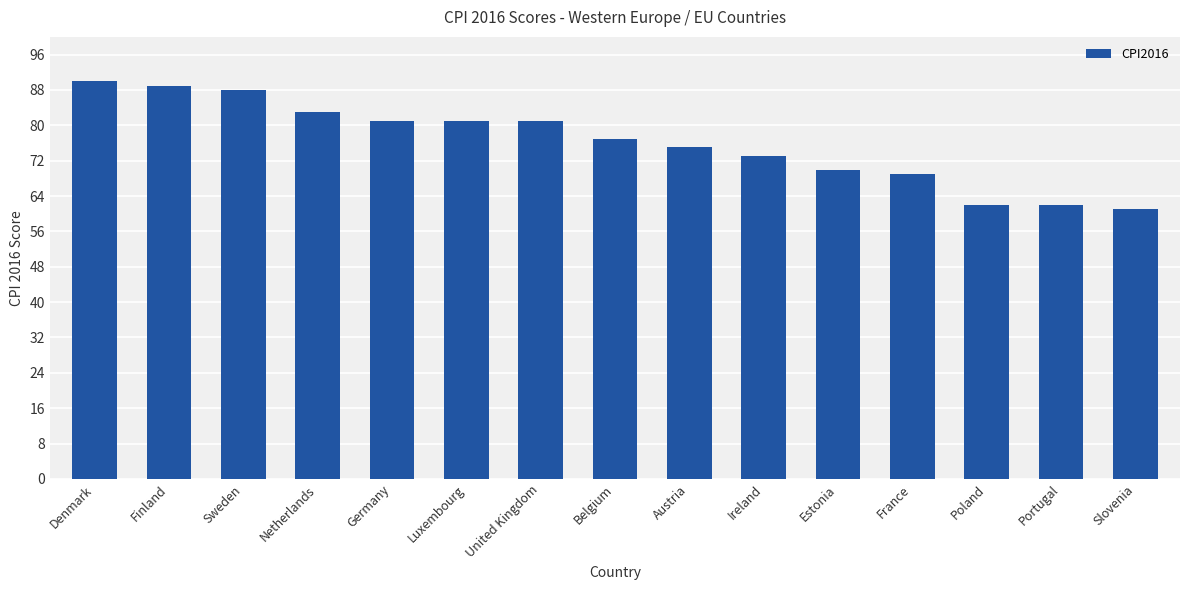

What position from the left is France?

12